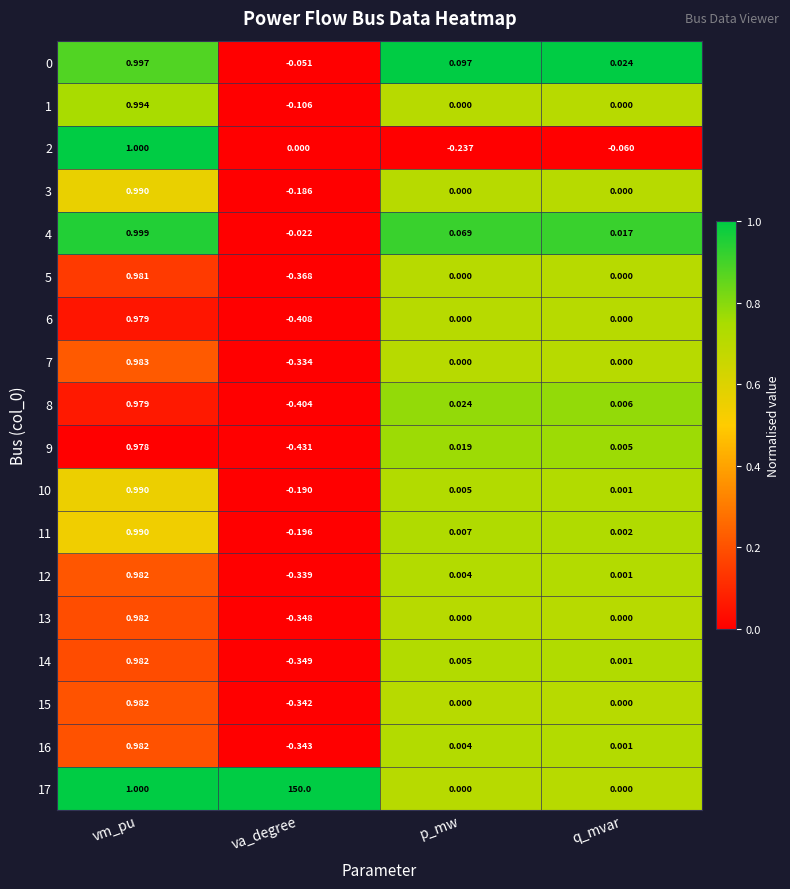

Rank the categories by 0 value from lowest to highest.

va_degree, q_mvar, p_mw, vm_pu